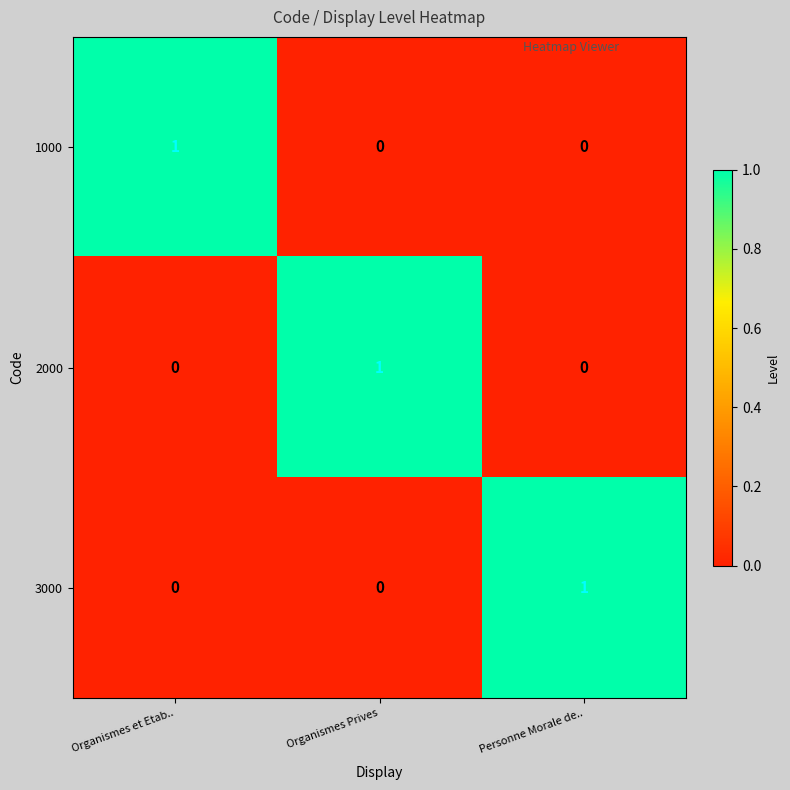

Is it true that 2000 equals 0 at Personne Morale de..?

True